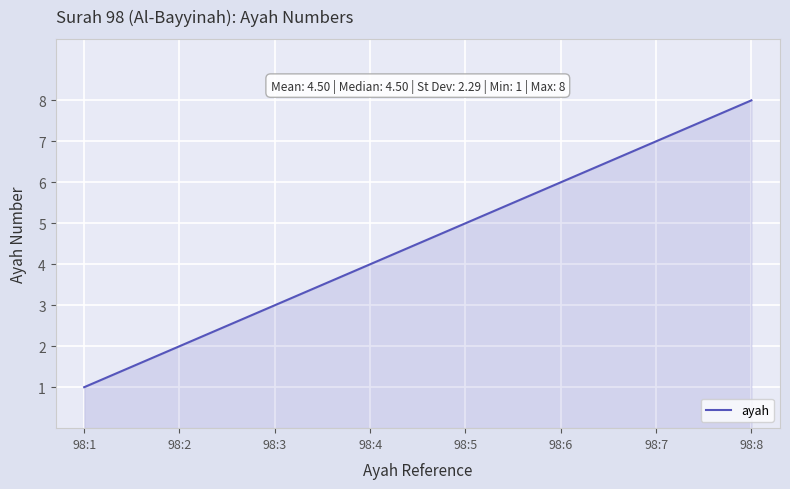

List the labels in order of value, largest first.

98:8, 98:7, 98:6, 98:5, 98:4, 98:3, 98:2, 98:1